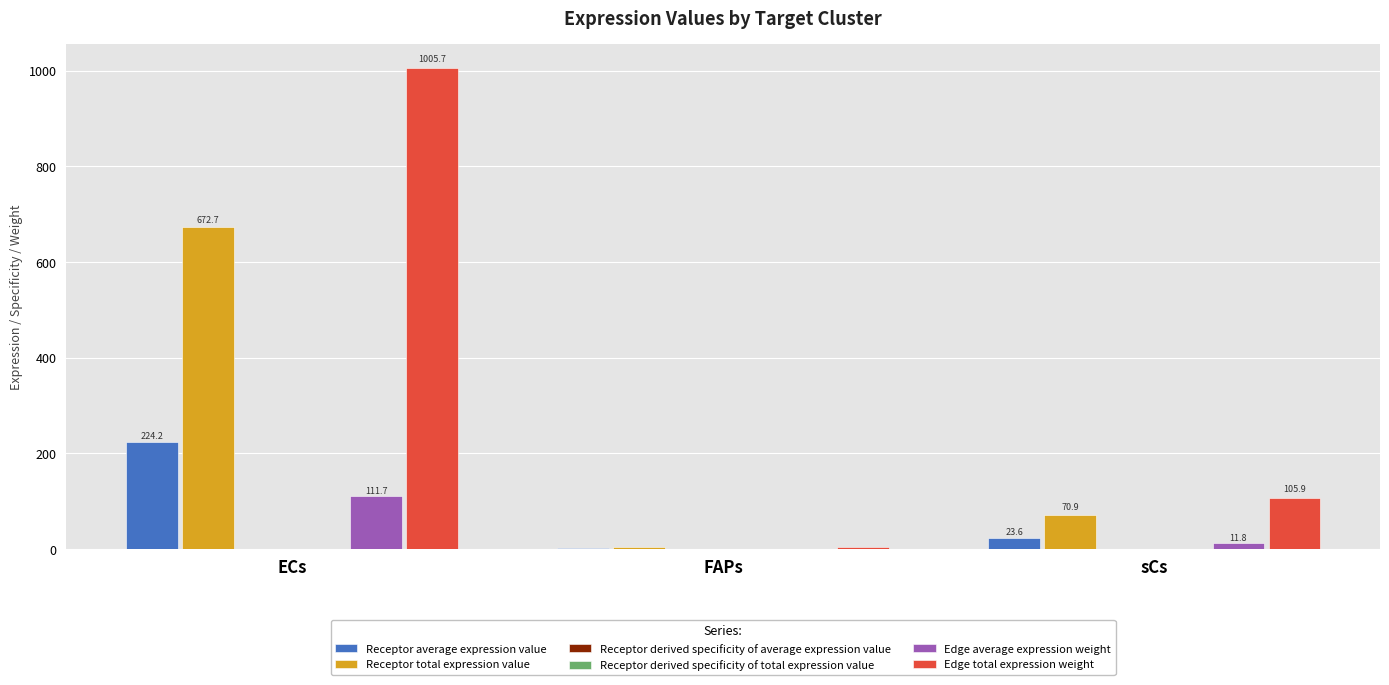

How many categories are shown in the chart?

3